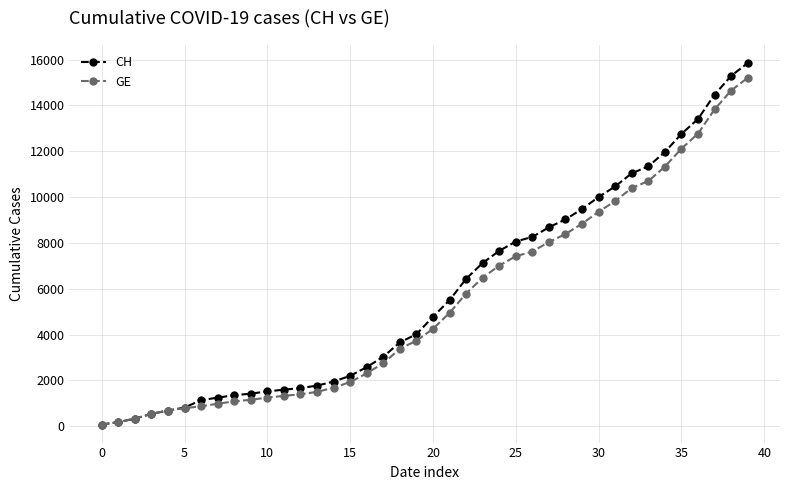

What is the lowest value of the CH series?

73